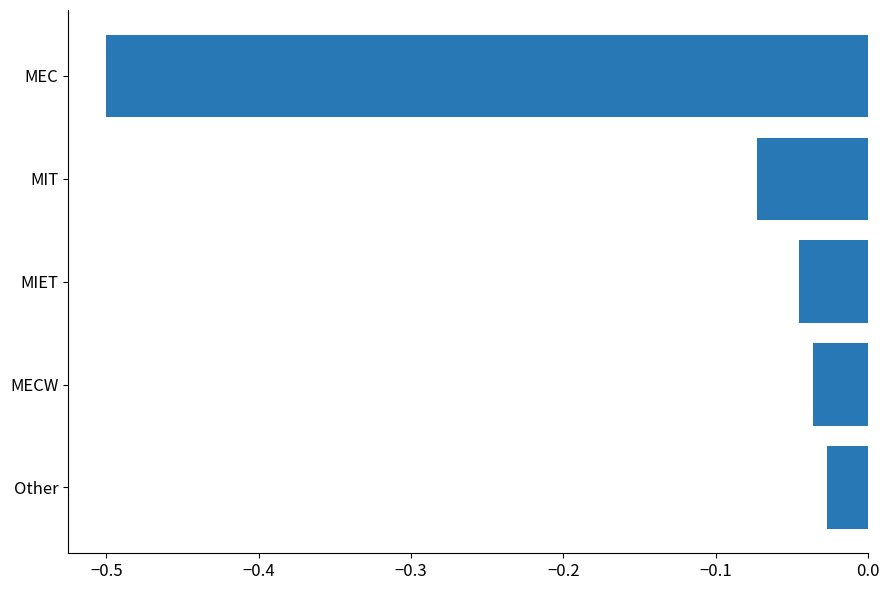

What is the value of the 1st bar from the top?

-0.5